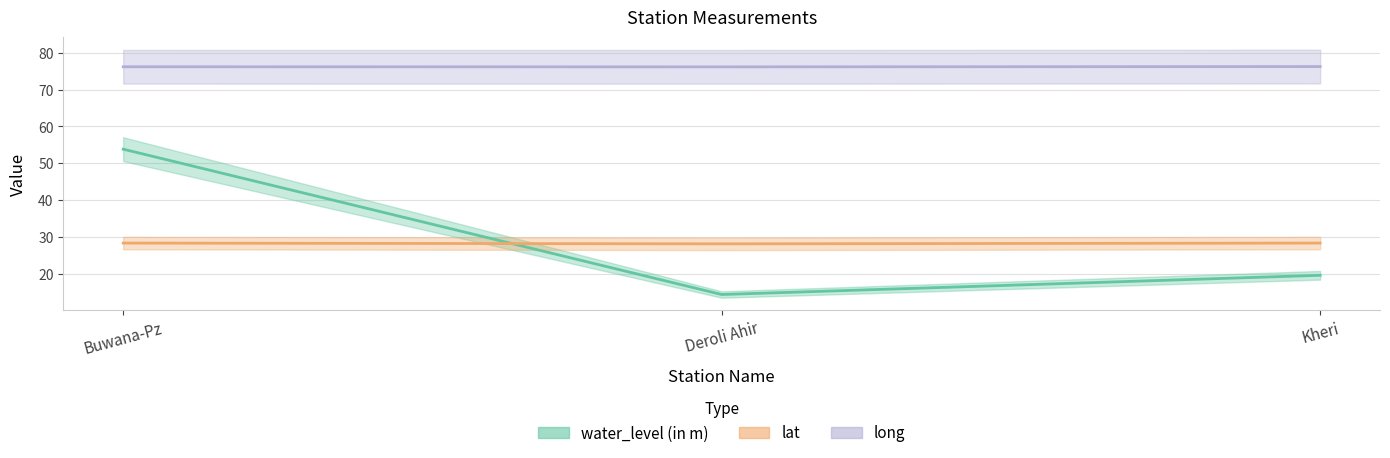

At Buwana-Pz, list the series in order from smallest to largest.

lat, water_level (in m), long